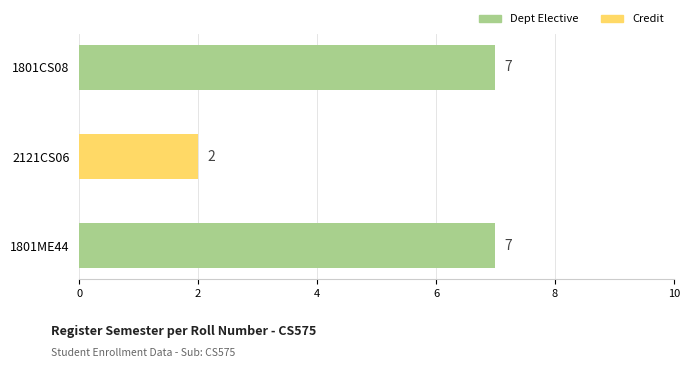

Count the values in the range 2 to 7.

3